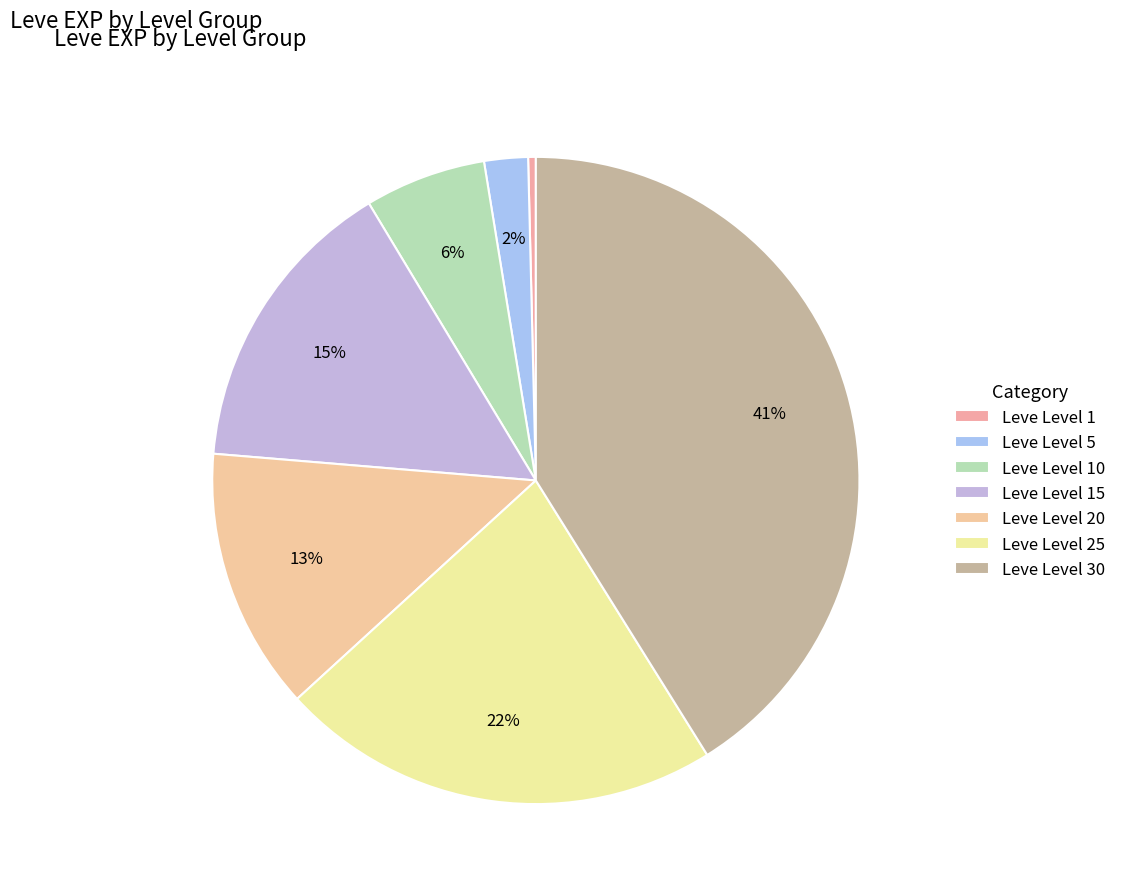

What percentage is the Leve Level 15 slice, to the nearest percent?

15%